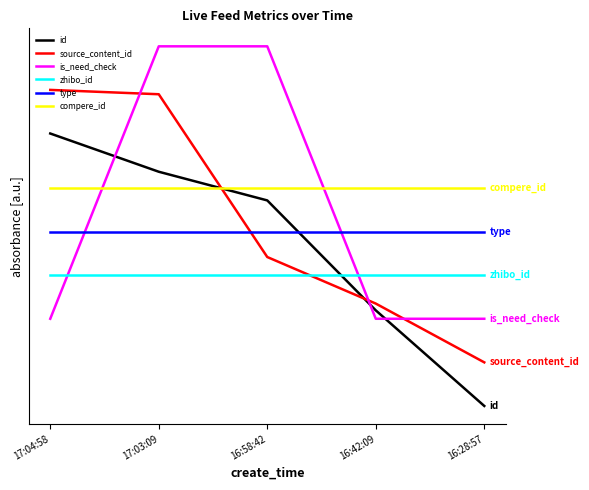

The source_content_id series shows 0.9 at 16:58:42. True or false?

False